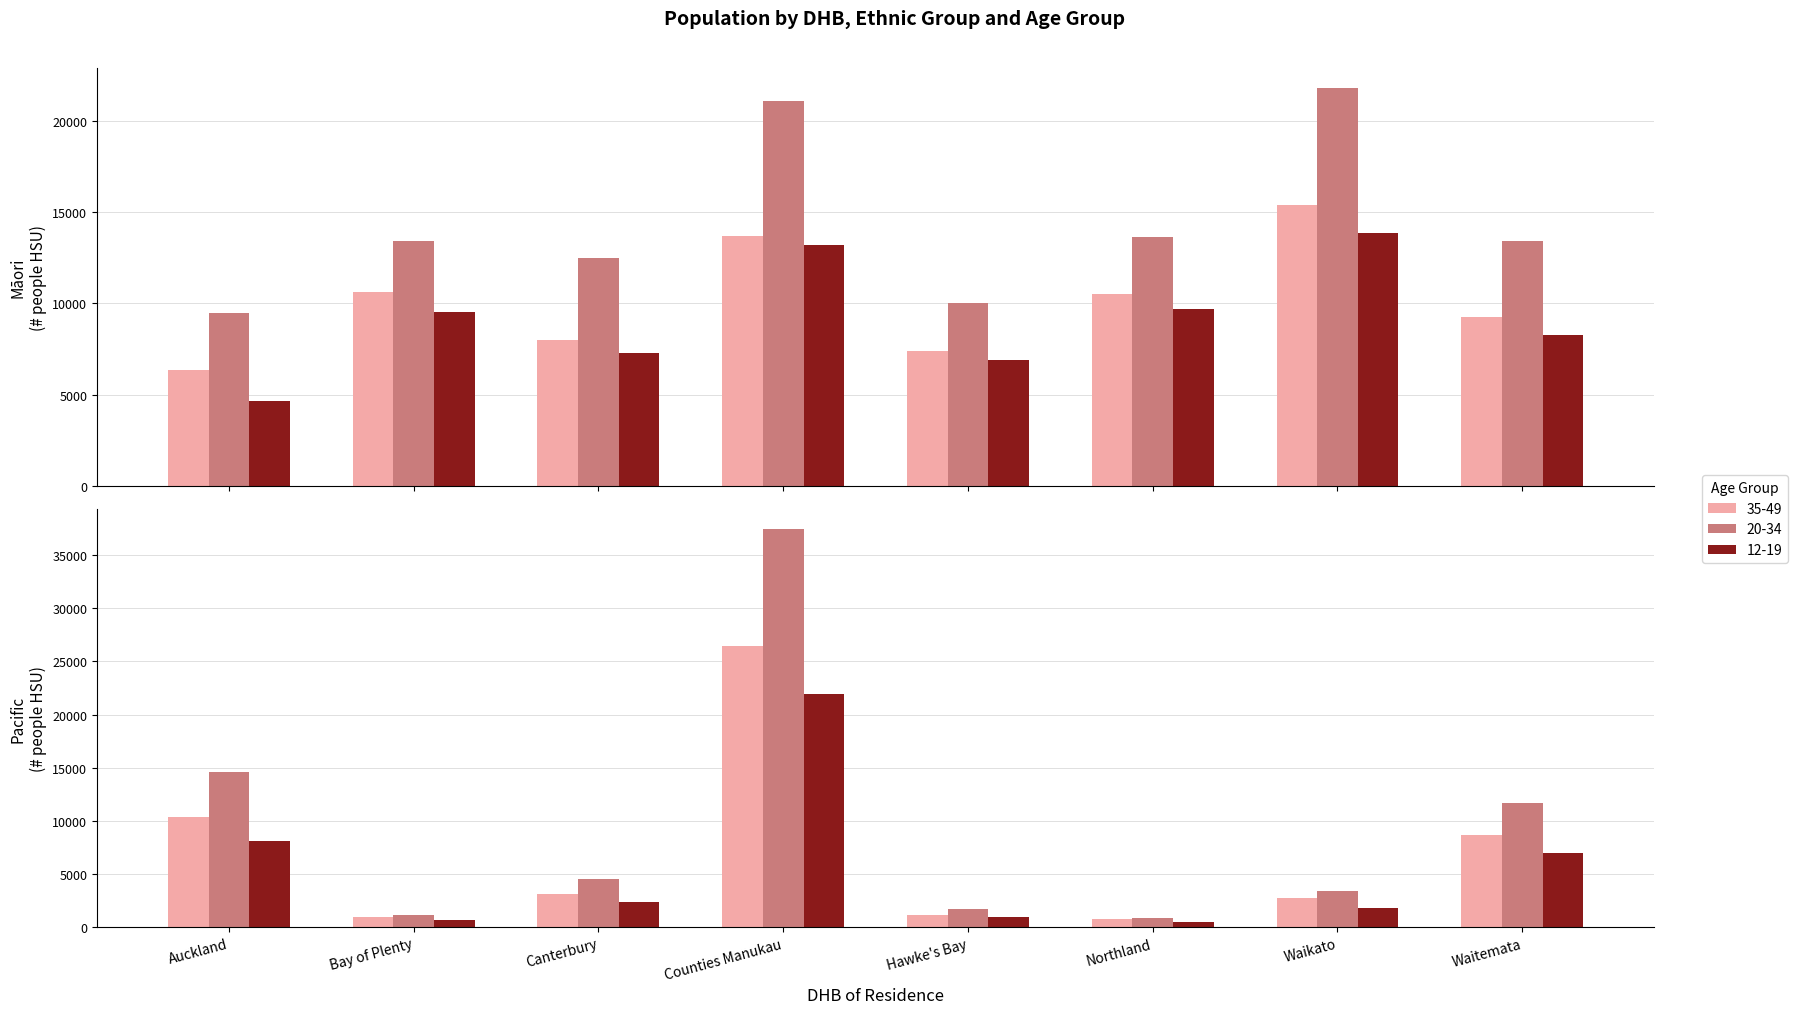

How many values in the Pacific 20-34 series exceed 4484?

3